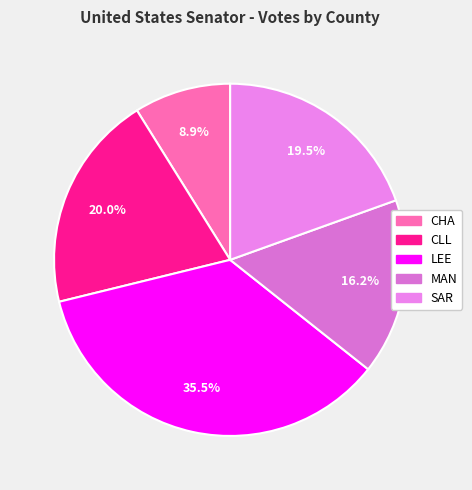

To the nearest percent, what is the difference between the CHA and MAN slice percentages?

7%